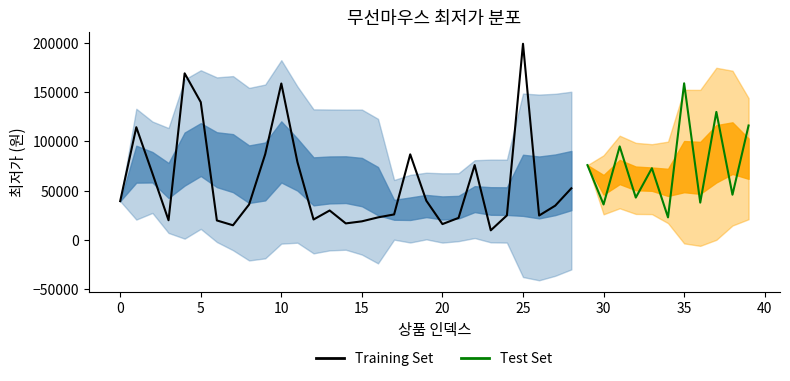

The value at 26 is 16453. True or false?

False